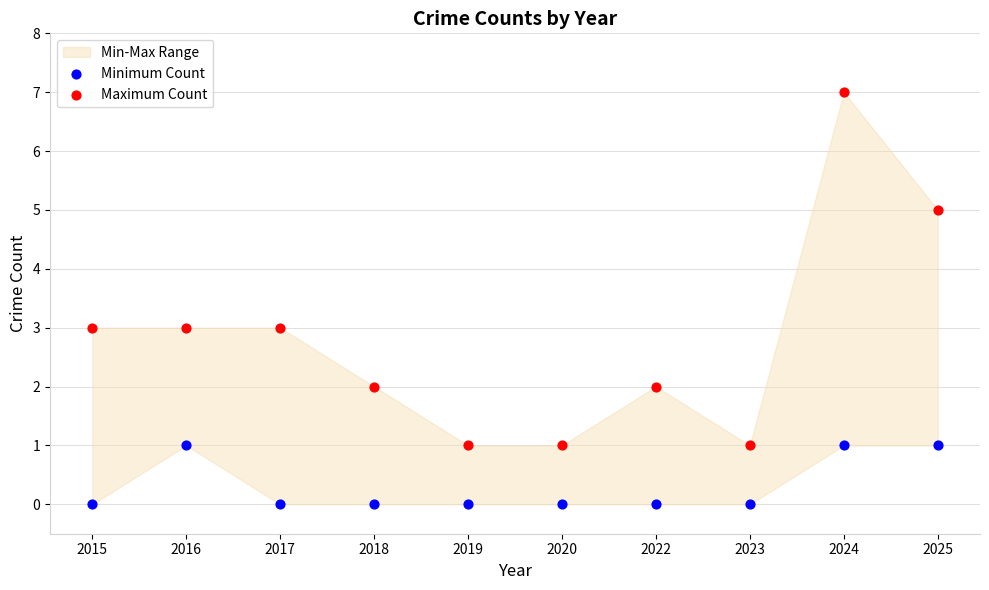

Which series contains the lowest Y value?

Minimum Count